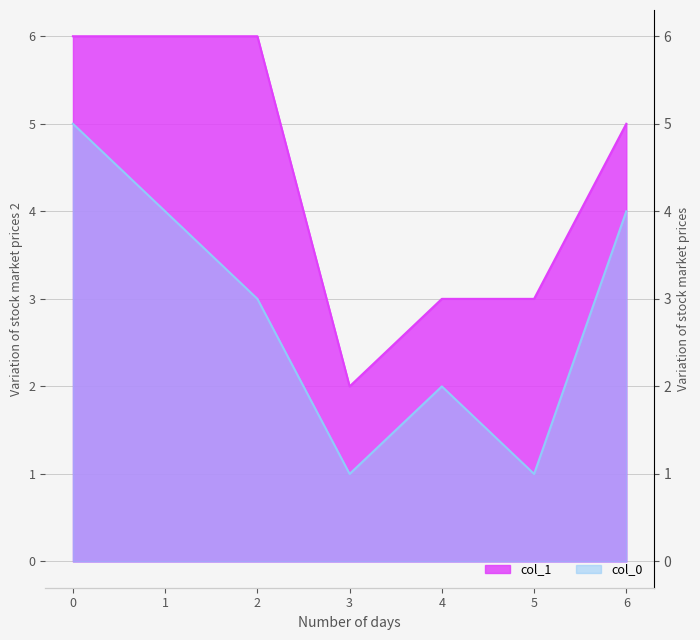

How many interior local valleys does the col_0 series have?

2